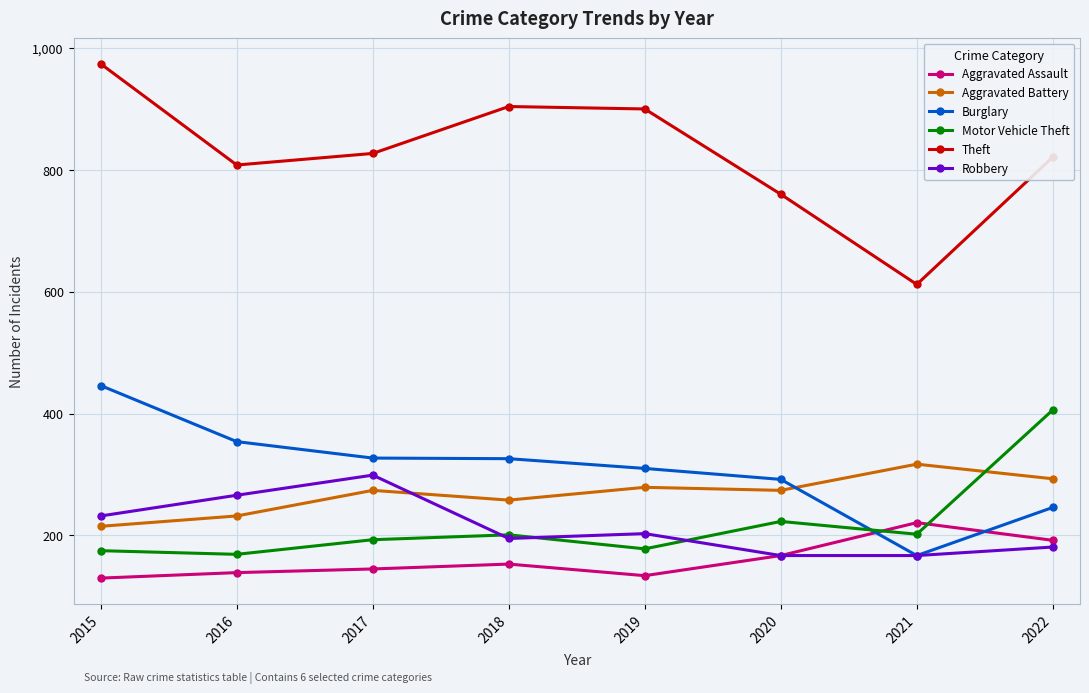

Is it true that Aggravated Assault equals 241 at 2017?

False